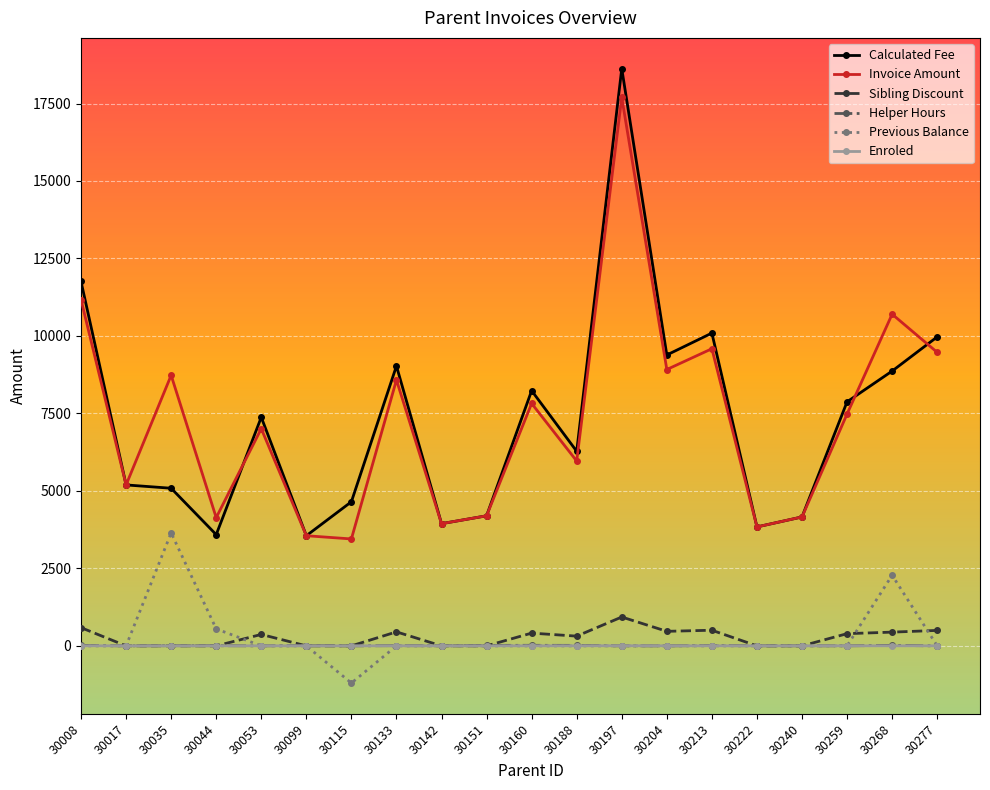

True or false: Enroled and Invoice Amount cross at least once.

False